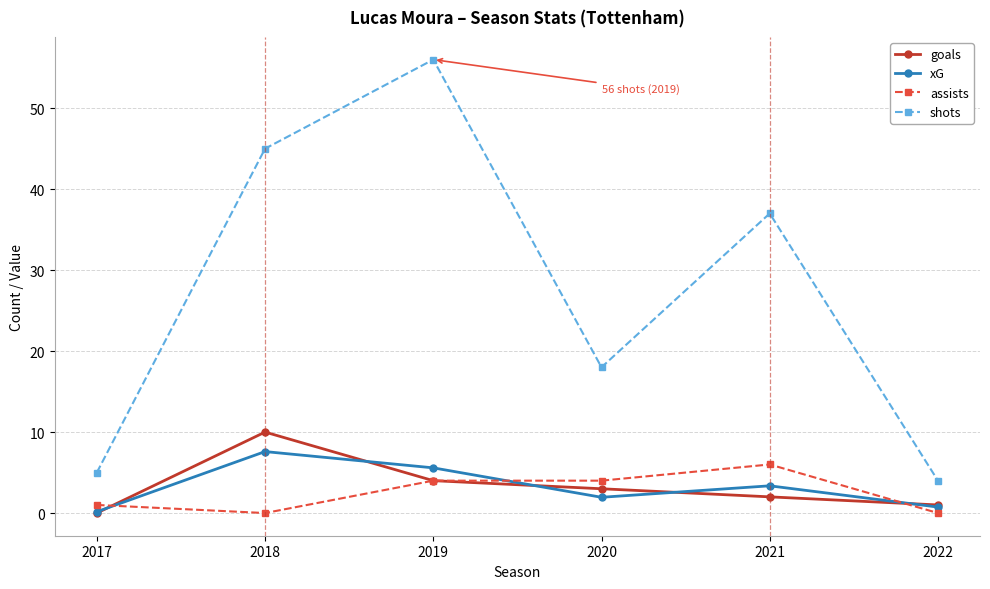

True or false: shots and assists cross at least once.

False